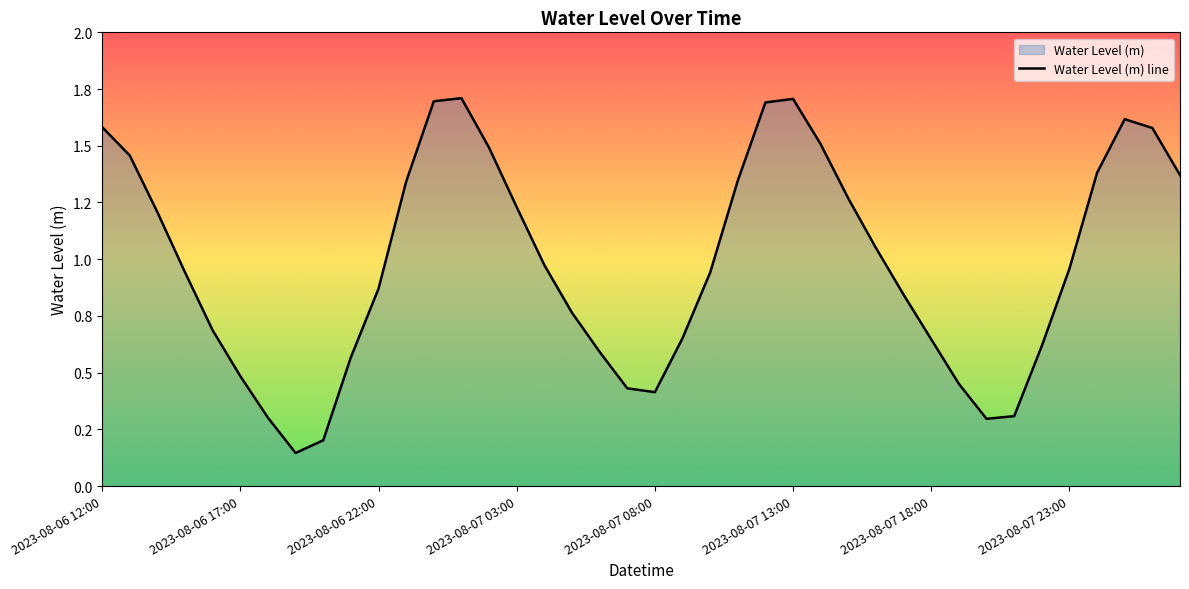

Between 2023-08-08 01:00 and 2023-08-06 22:00, which is larger?

2023-08-08 01:00